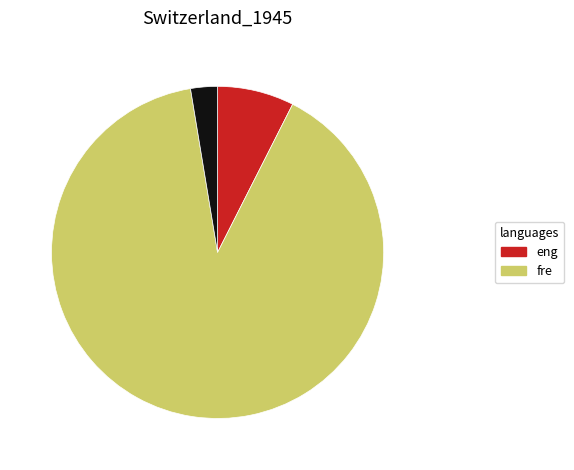

Does any single category account for the majority?

Yes